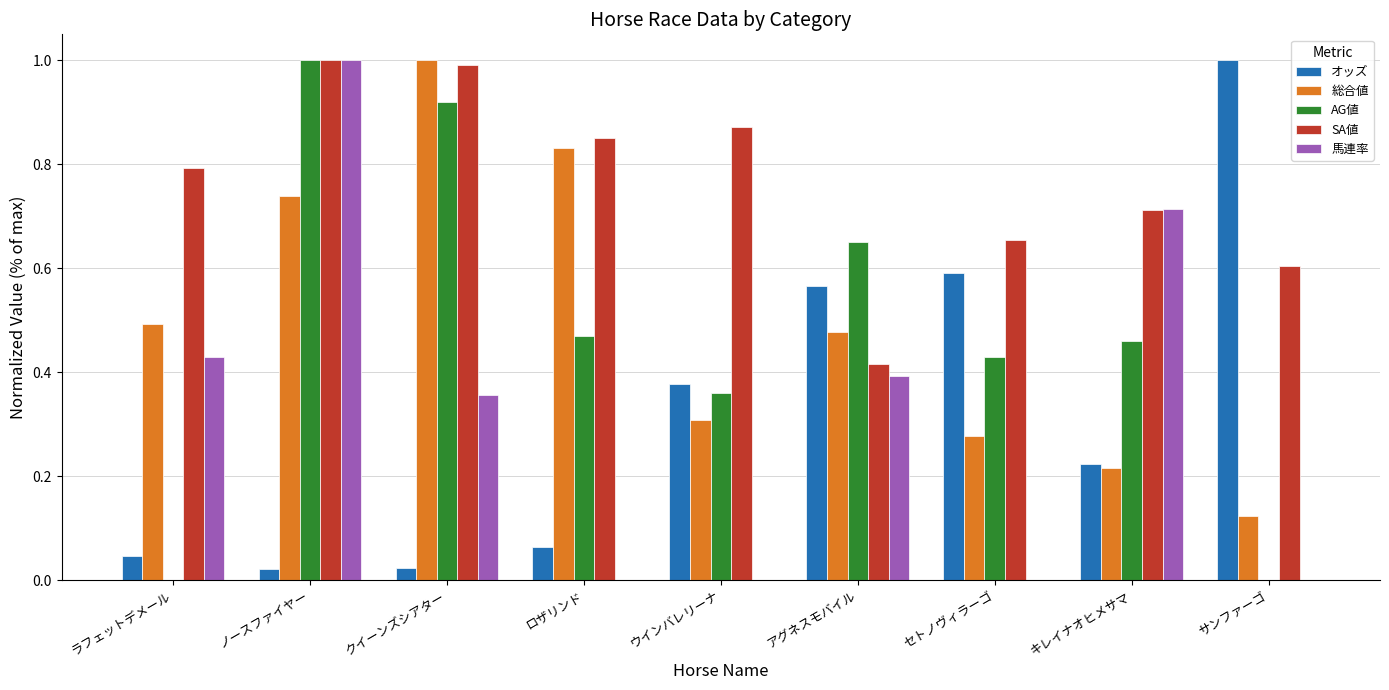

Between ノースファイヤー and ウインバレリーナ, which series saw the biggest shift?

馬連率